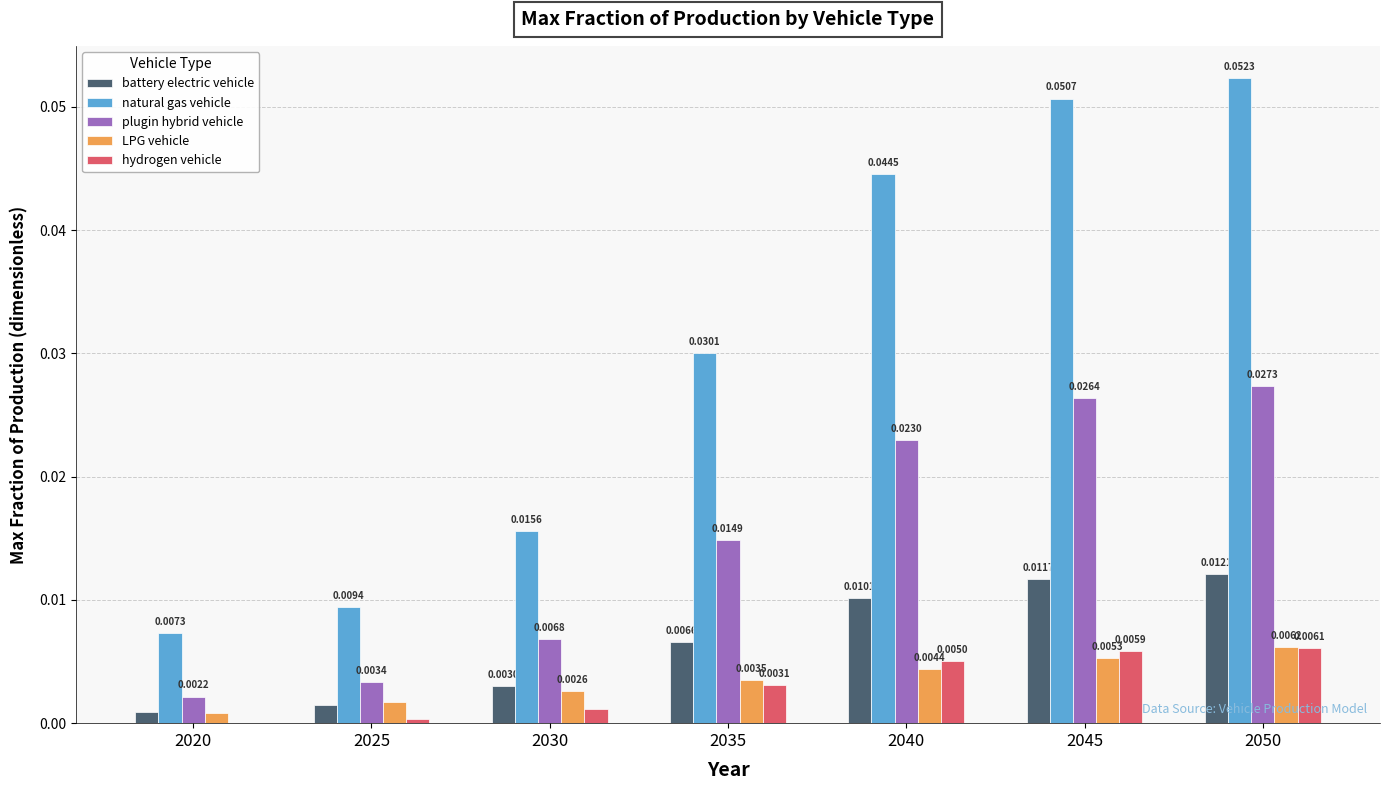

Which series changed the most between 2045 and 2050?

natural gas vehicle